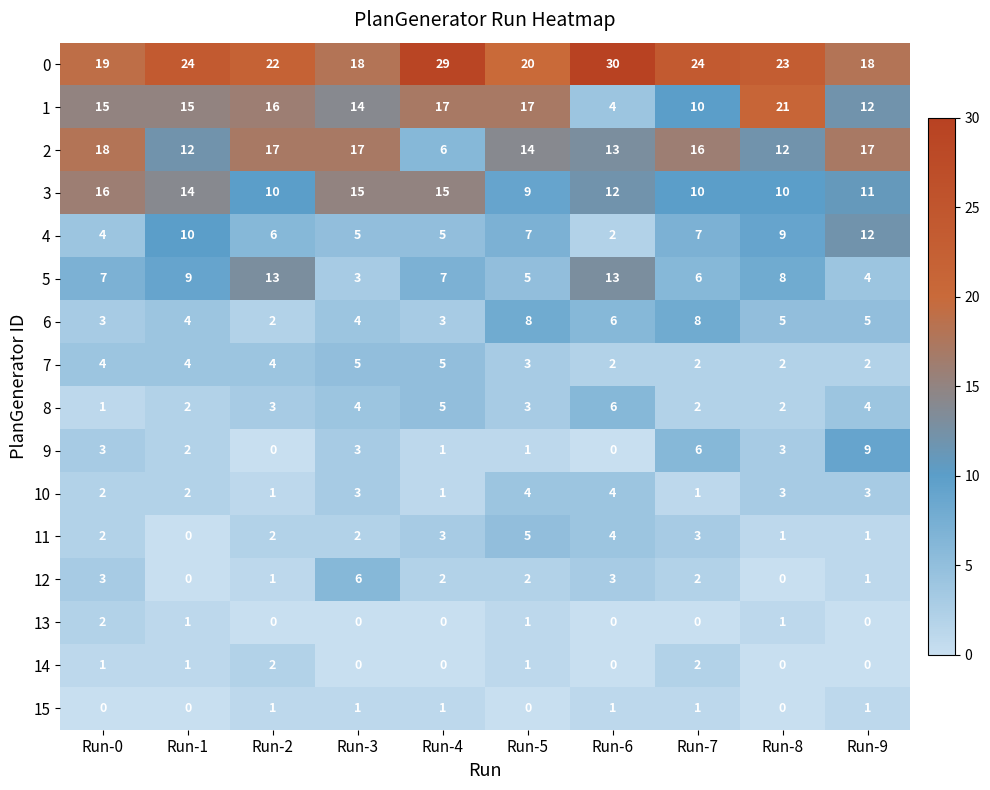

At which label does 1 reach its minimum?

Run-6